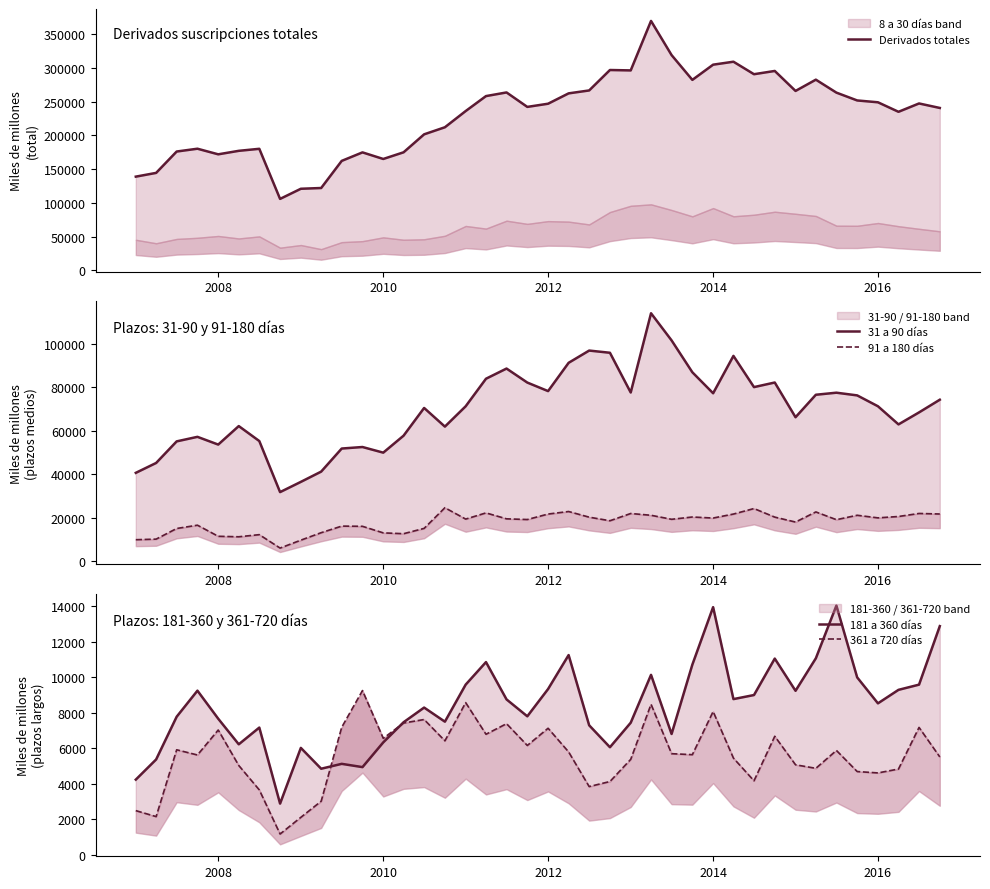

How many lines are shown in the chart?

5